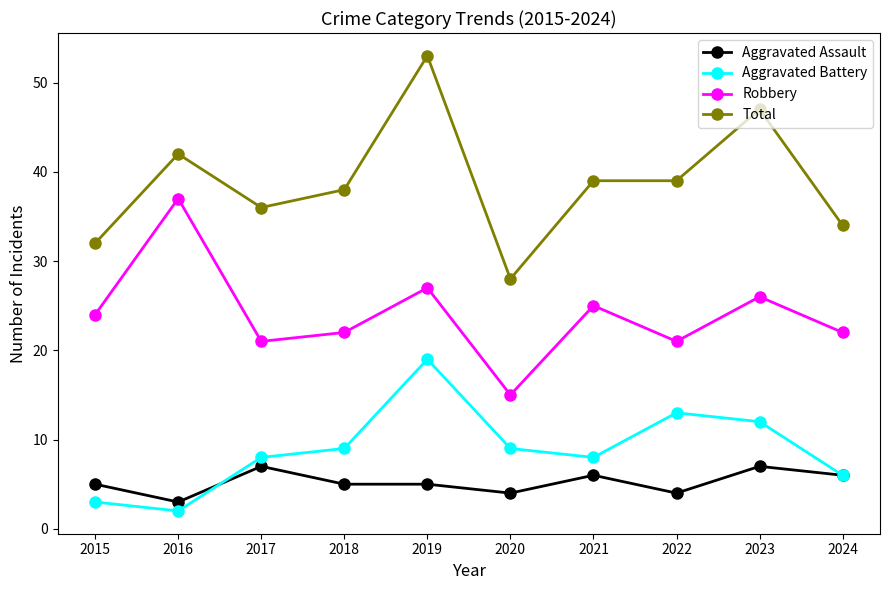

What is the greatest value displayed?

53